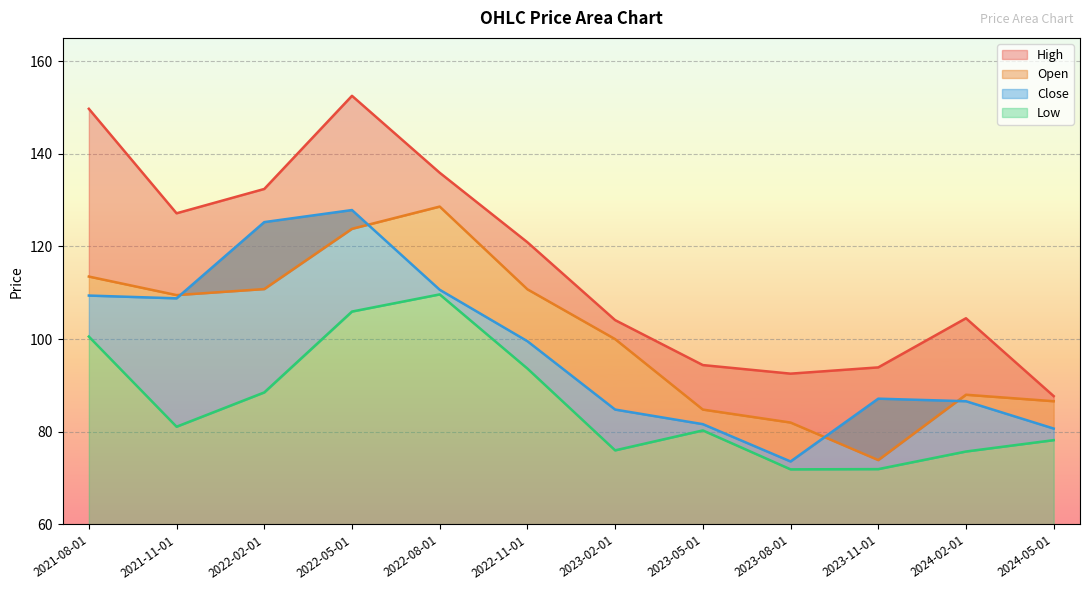

Where does the Open series first go above 109?

2021-08-01